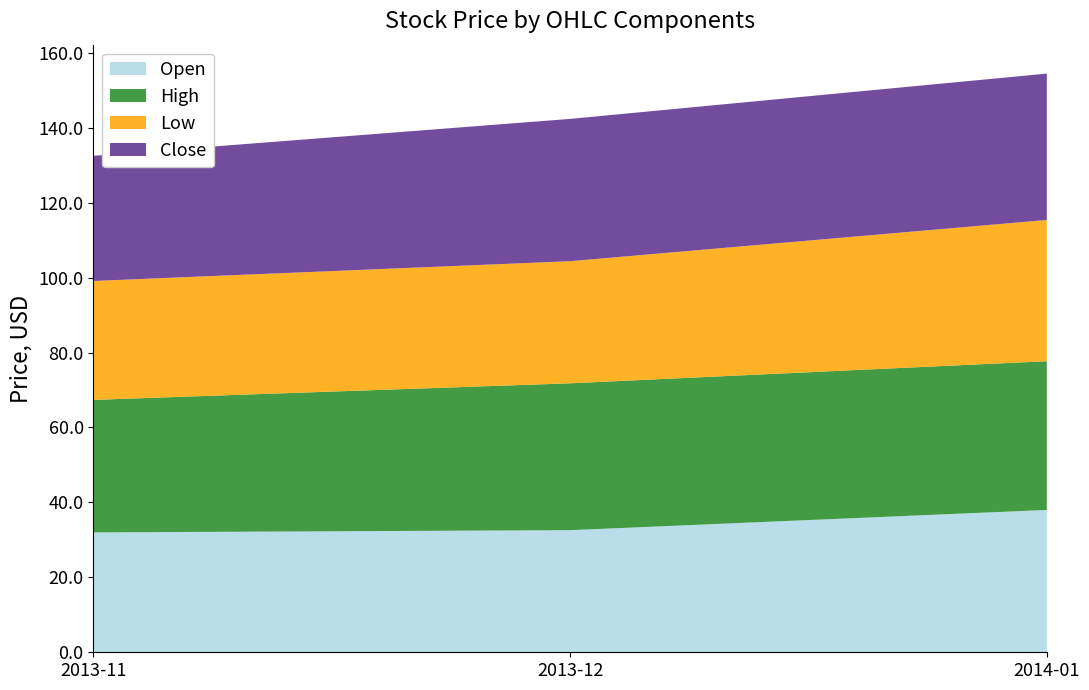

At which label does Open reach its peak?

2014-01